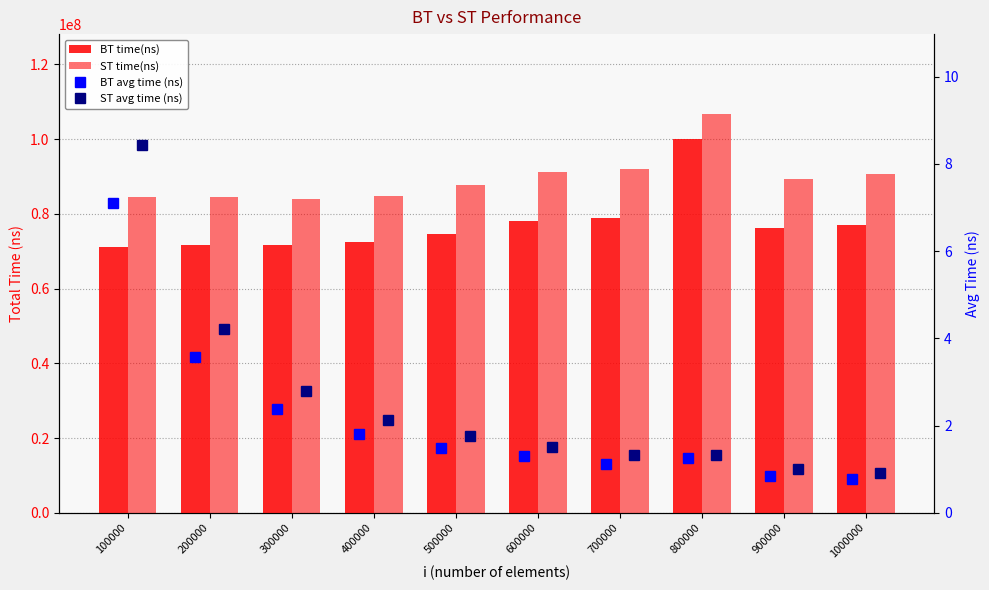

True or false: ST time(ns) has a value of 91196900.0 at 600000.

True